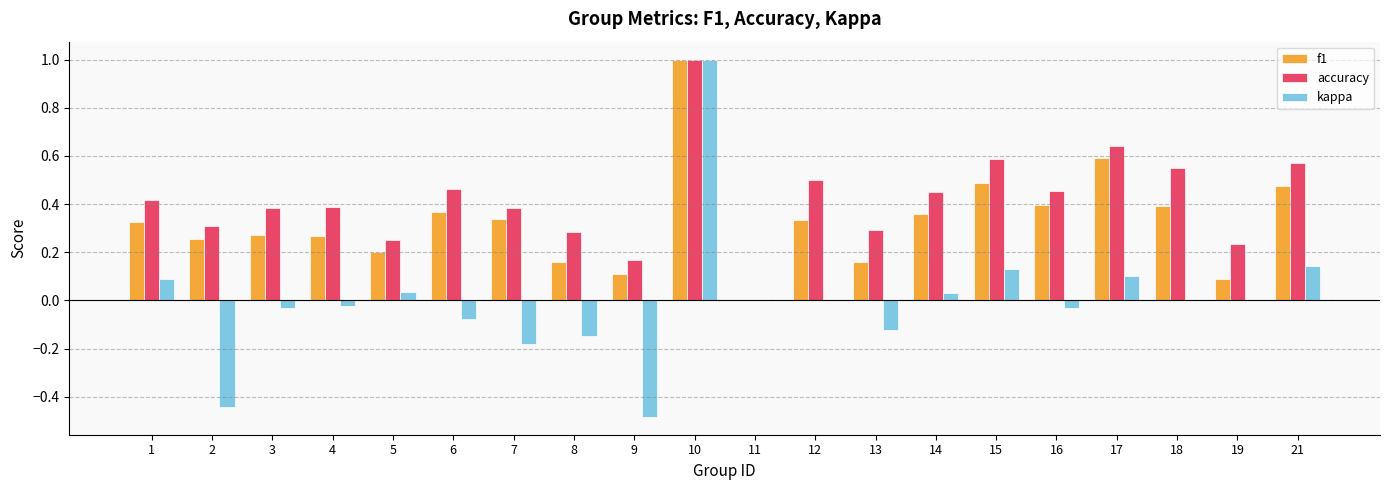

Which series has the largest range (max minus min)?

kappa